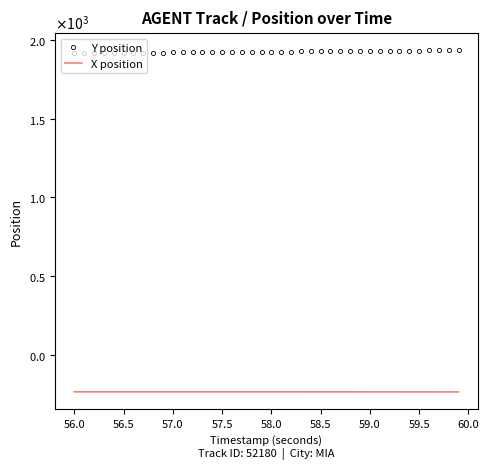

What are all the series names shown in the legend?

Y position, X position